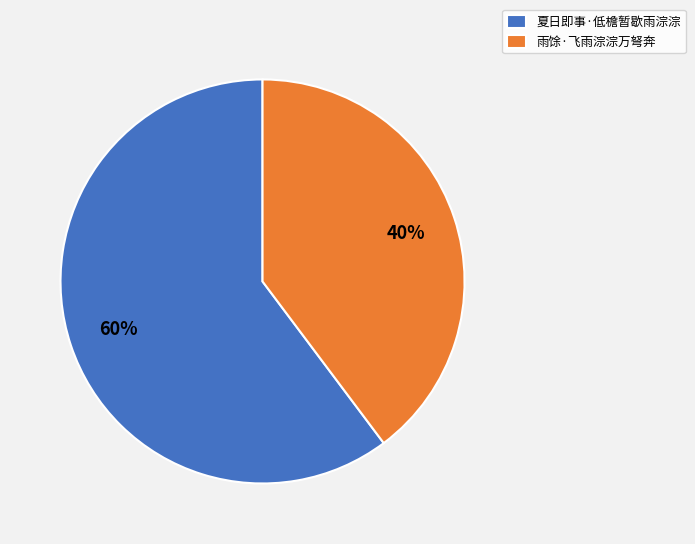

Is the sum of 夏日即事·低檐暂歇雨淙淙 and 雨馀·飞雨淙淙万弩奔 greater than half?

Yes